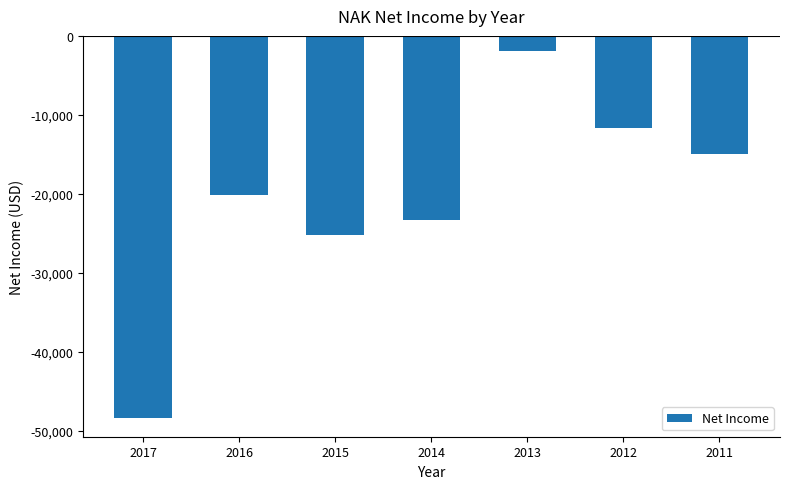

Reading left to right, transcribe all the data shown in this chart.

2017=-48300	2016=-20100	2015=-25200	2014=-23300	2013=-1900	2012=-11700	2011=-15000